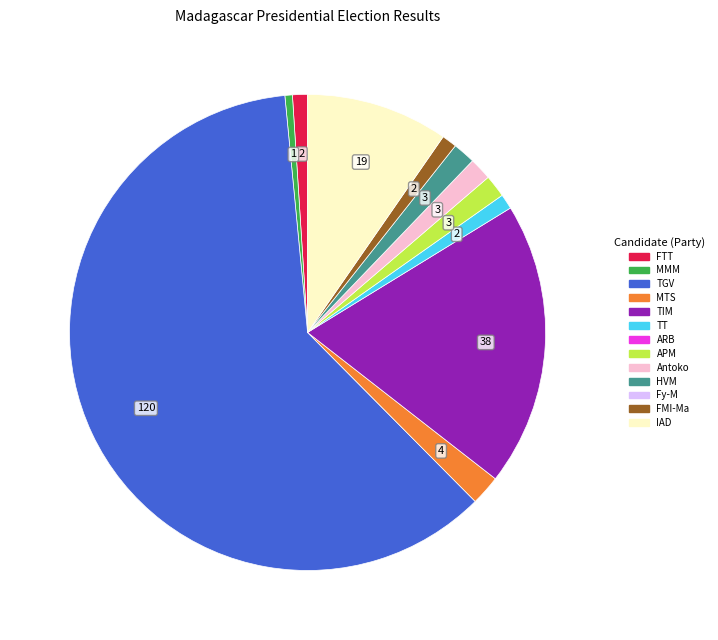

Is there any slice that represents more than half of the pie?

Yes